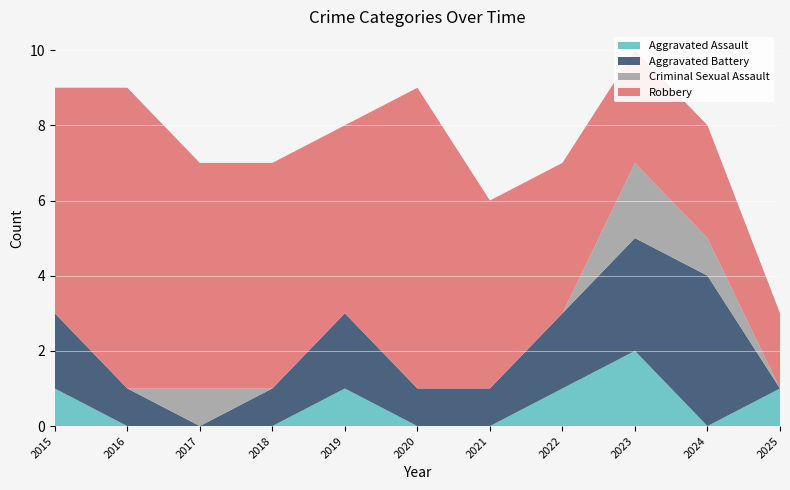

Reading right to left, list all the values displayed in this chart.

Aggravated Assault: 1	0	2	1	0	0	1	0	0	0	1
Aggravated Battery: 0	4	3	2	1	1	2	1	0	1	2
Criminal Sexual Assault: 0	1	2	0	0	0	0	0	1	0	0
Robbery: 2	3	3	4	5	8	5	6	6	8	6